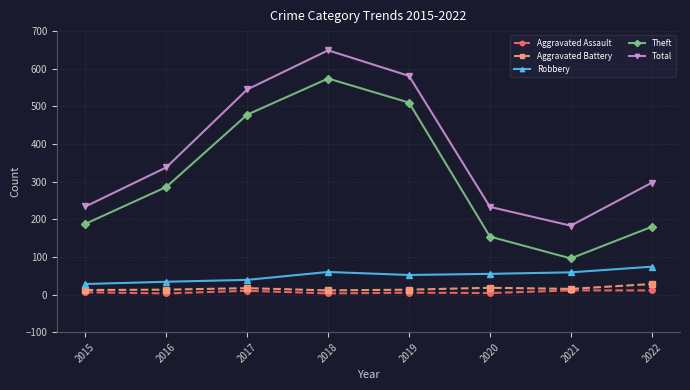

True or false: Theft has more than 1 interior local peaks.

False